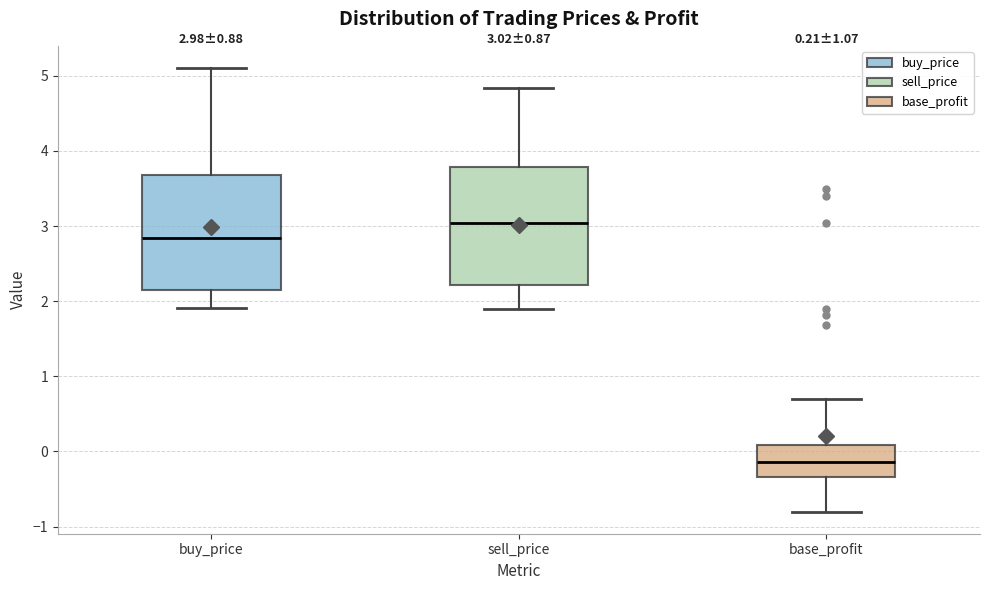

Which box's median line is the lowest?

base_profit